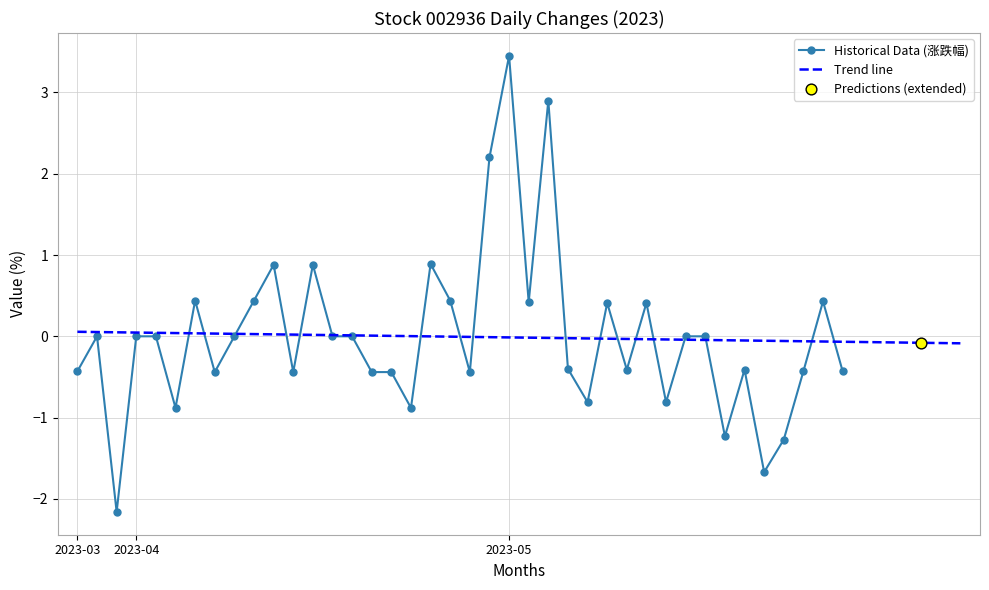

True or false: Historical Data (涨跌幅) has more than 1 points higher than both neighbors.

True